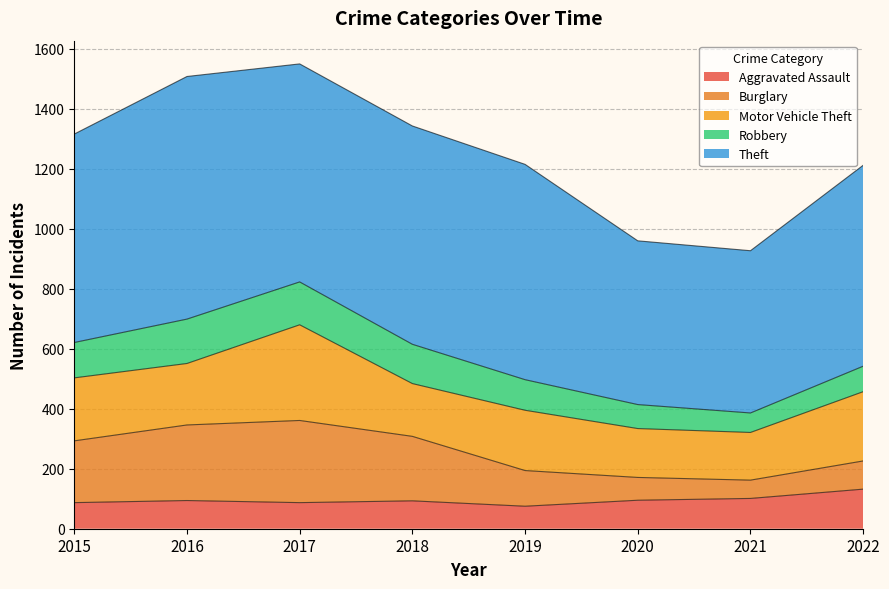

The value of Theft at 2015 is 1022. True or false?

False